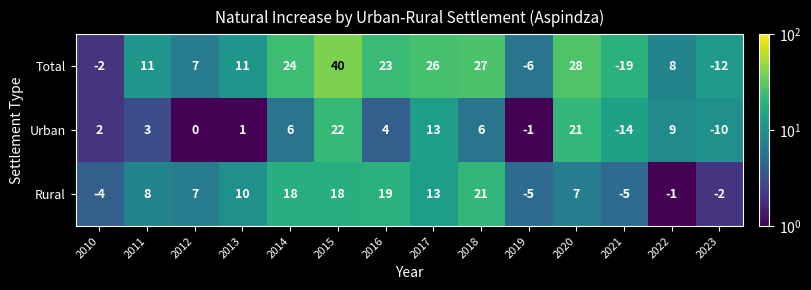

At 2020, list the series in order from smallest to largest.

Rural, Urban, Total